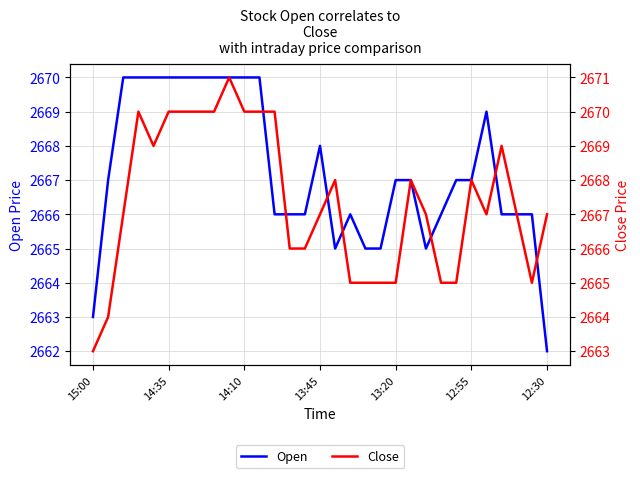

What is the sum of all Open values?

82685